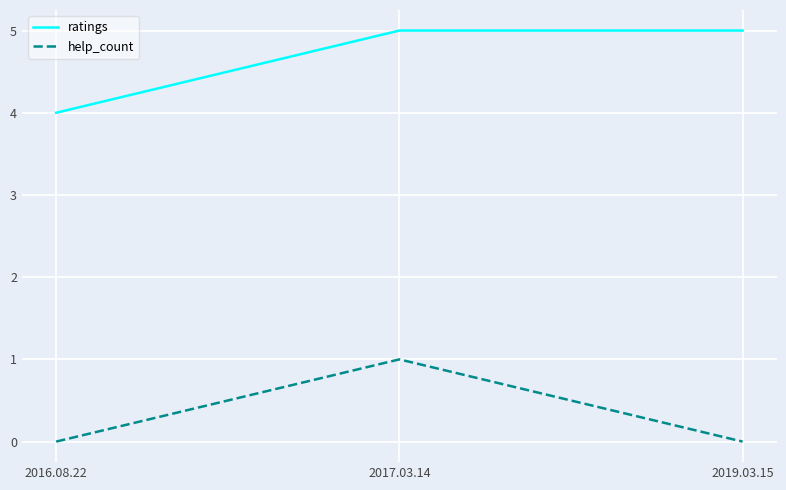

Does the chart have visible grid lines?

Yes